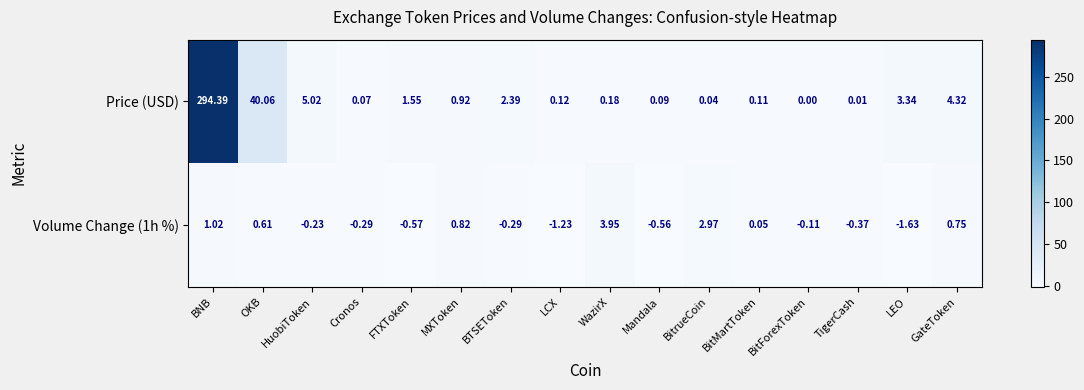

Which series has the largest range (max minus min)?

Price (USD)